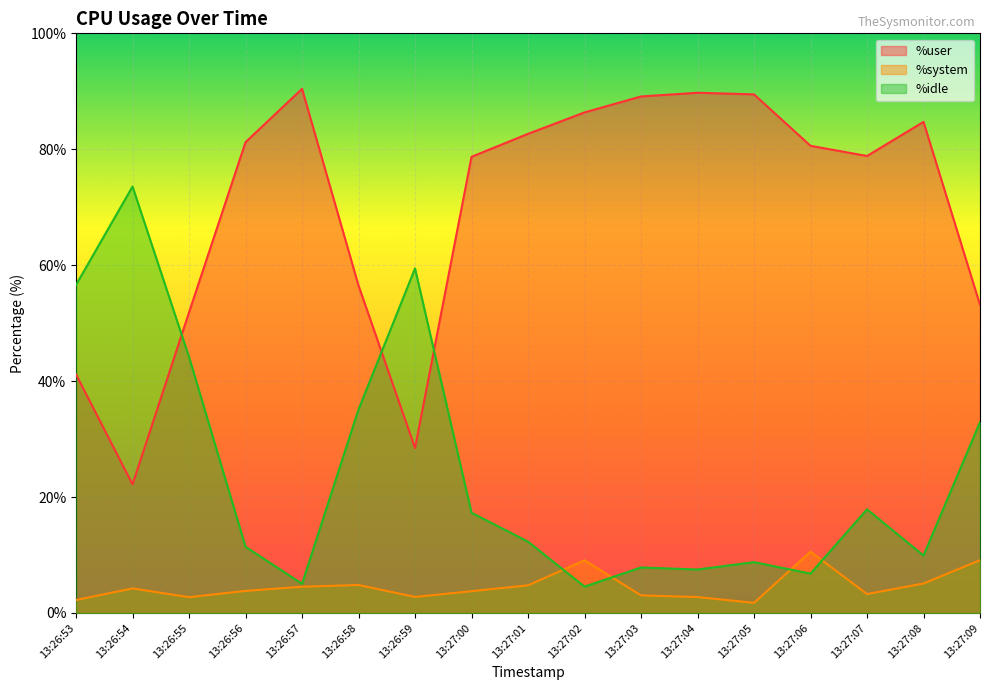

How many lines are shown in the chart?

3